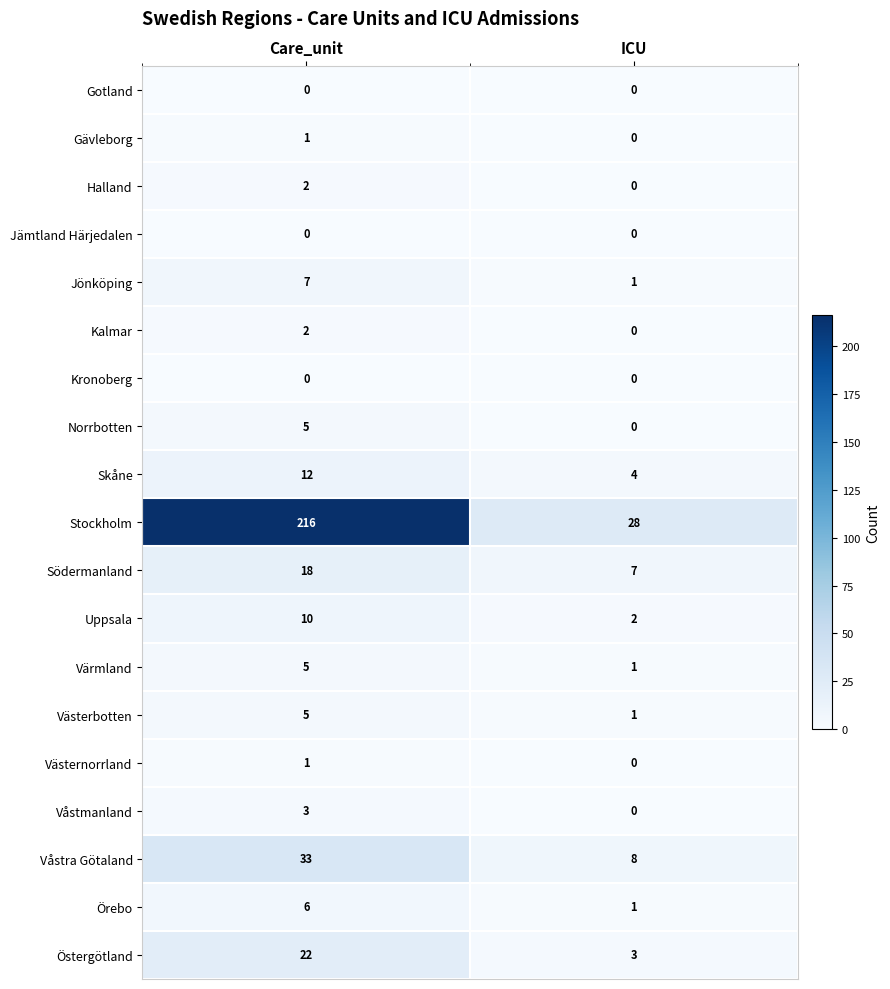

Where is Västernorrland nearest to the value 0?

ICU